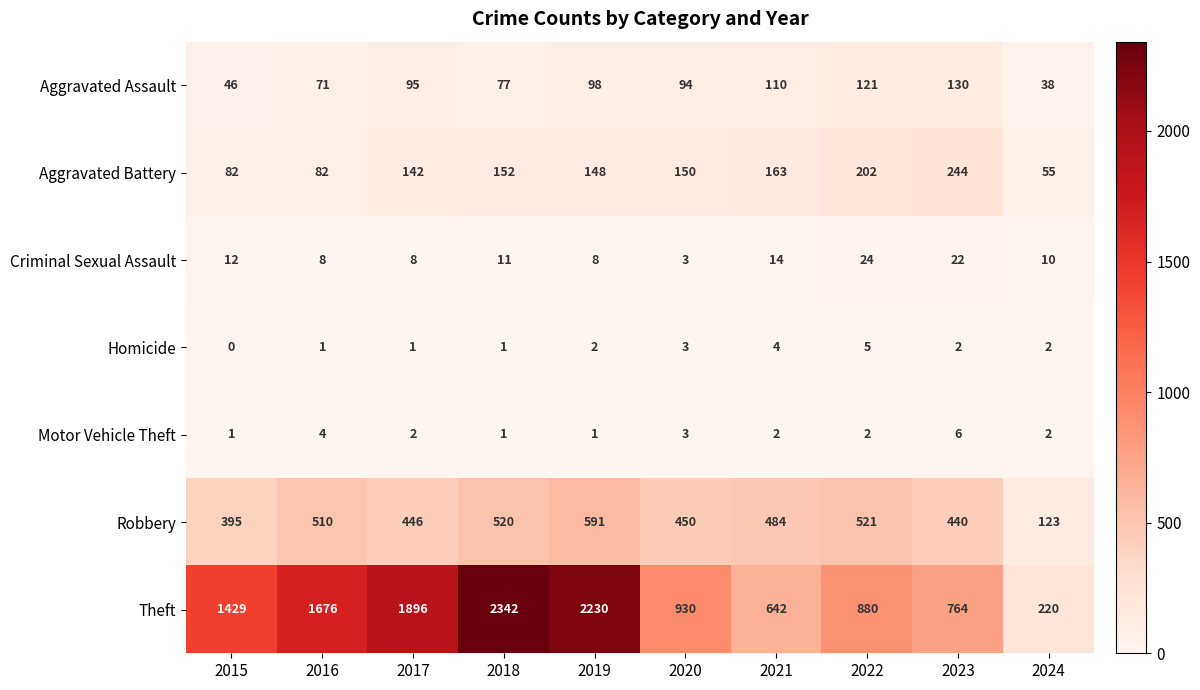

What is the difference between the maximum and minimum values in the Homicide series?

5